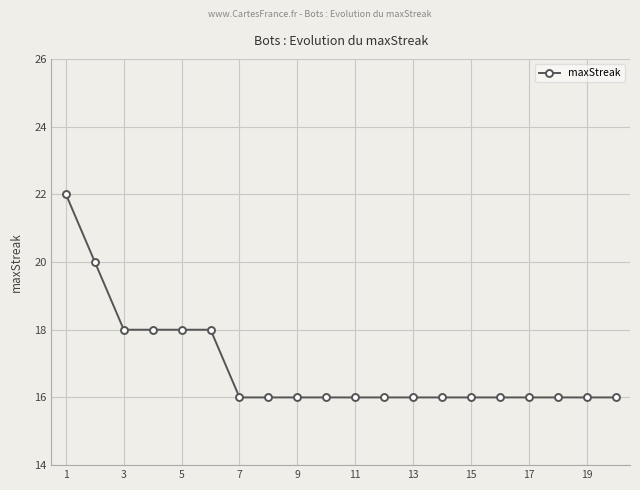

What is the greatest value displayed?

22